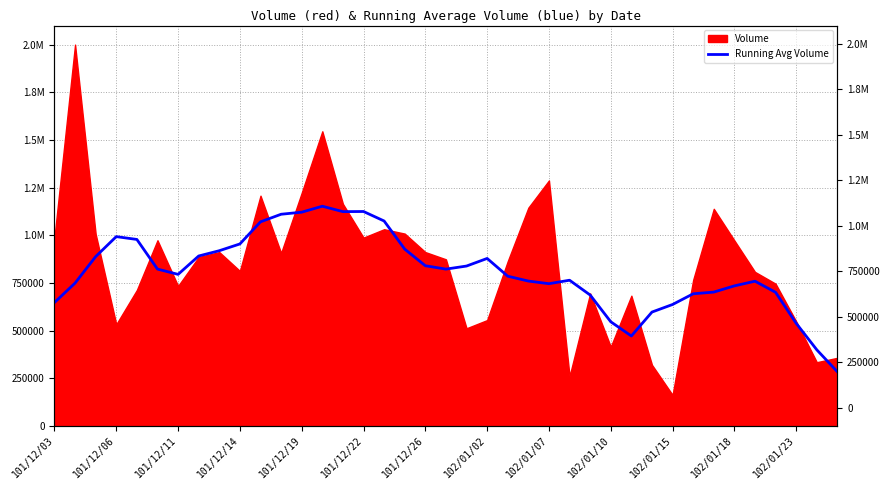

The chart shows a value of 1240566.8 at 101/12/22. True or false?

False